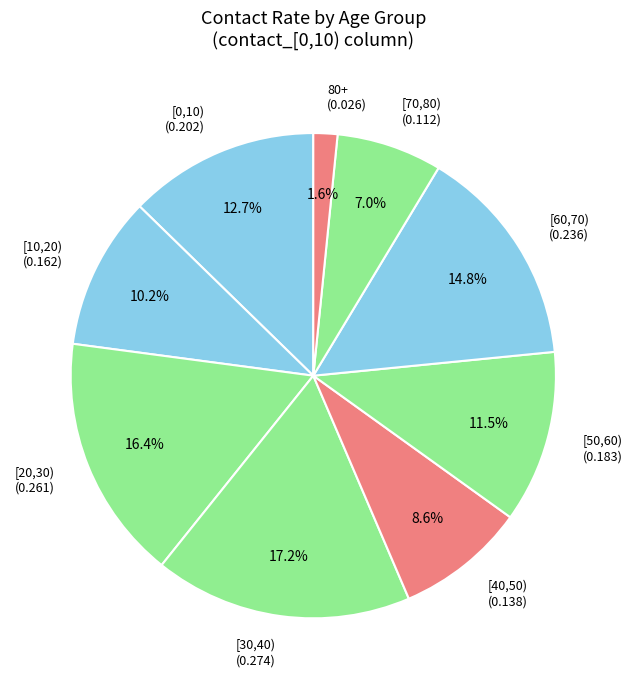

Do [20,30) and [60,70) together represent more than half of the pie?

No